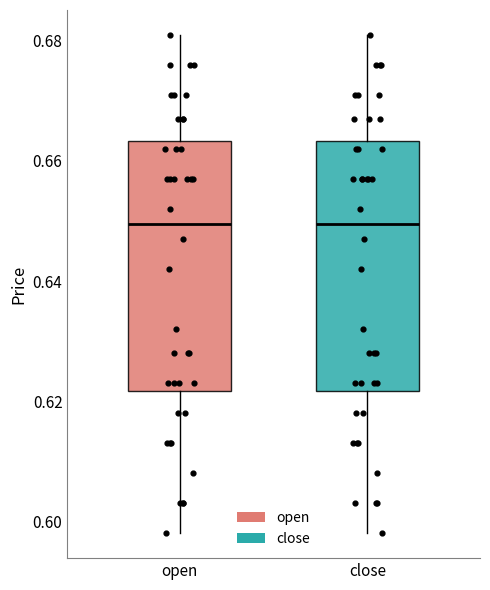

Where does the upper whisker of the box for open end on the y-axis? The values are not printed on the chart, so give them approximately, as read against the axis.

0.682